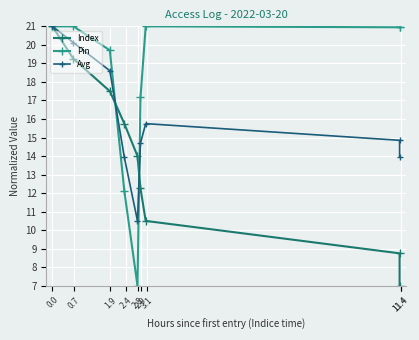

Count the number of data series in this chart.

3